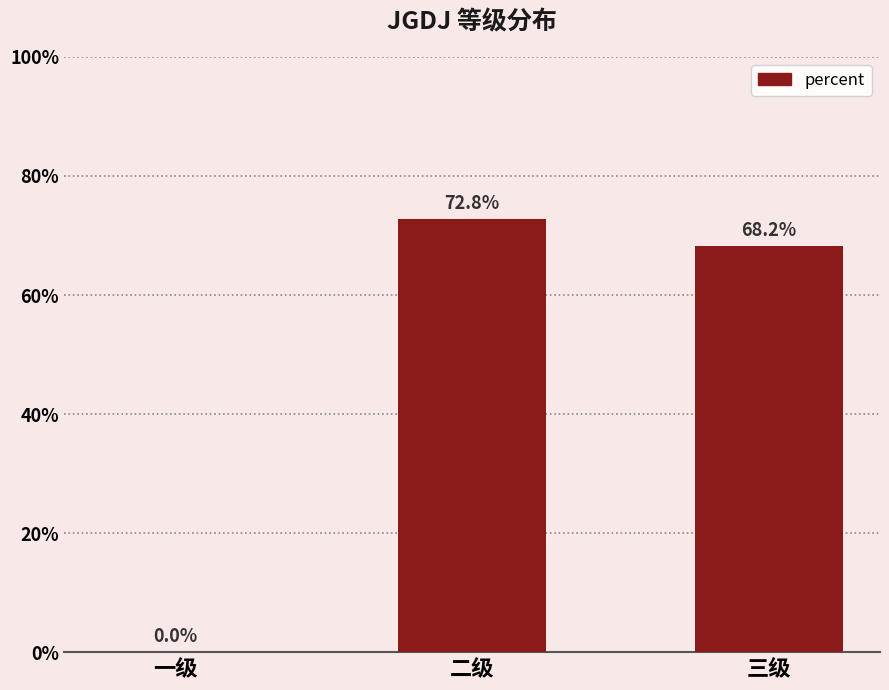

How many categories are shown in the chart?

3